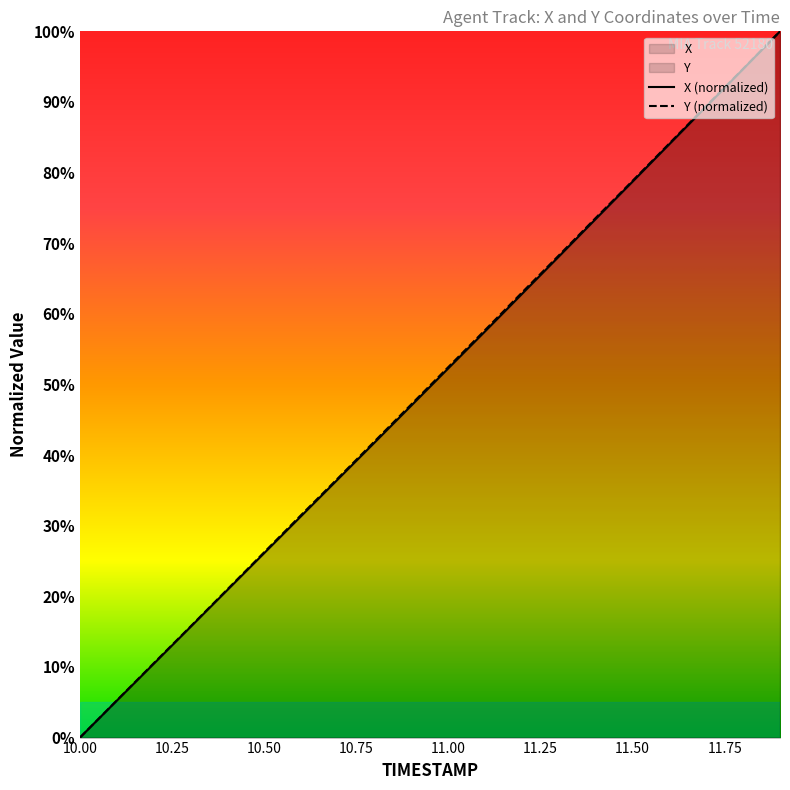

List the labels in order of X value, smallest first.

10.0, 10.1, 10.2, 10.3, 10.4, 10.5, 10.6, 10.7, 10.8, 10.9, 11.0, 11.1, 11.2, 11.3, 11.4, 11.5, 11.6, 11.7, 11.8, 11.9